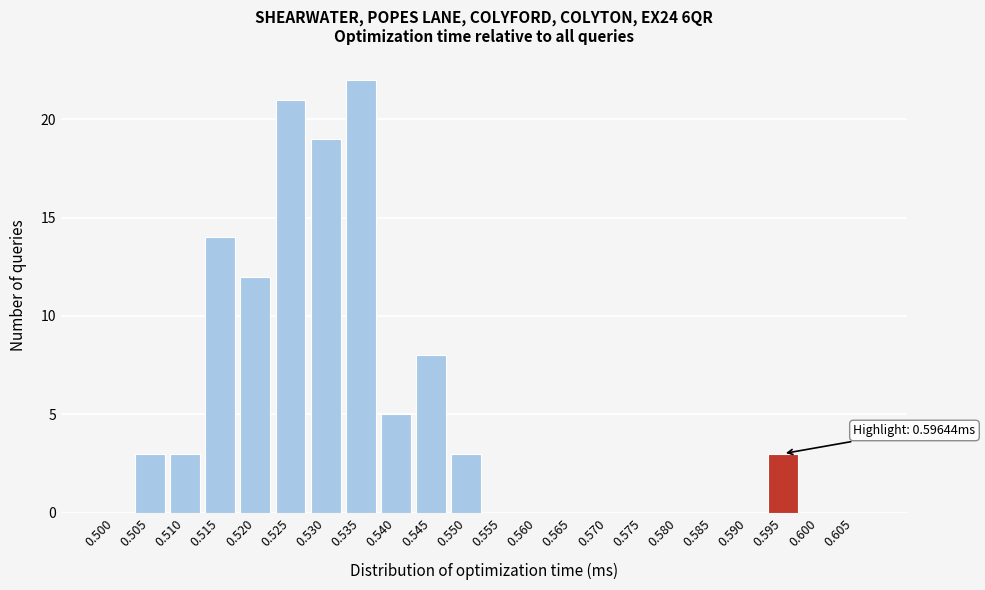

Reading left to right, extract all data points from this chart.

0.500=0	0.505=3	0.510=3	0.515=14	0.520=12	0.525=21	0.530=19	0.535=22	0.540=5	0.545=8	0.550=3	0.555=0	0.560=0	0.565=0	0.570=0	0.575=0	0.580=0	0.585=0	0.590=0	0.595=3	0.600=0	0.605=0